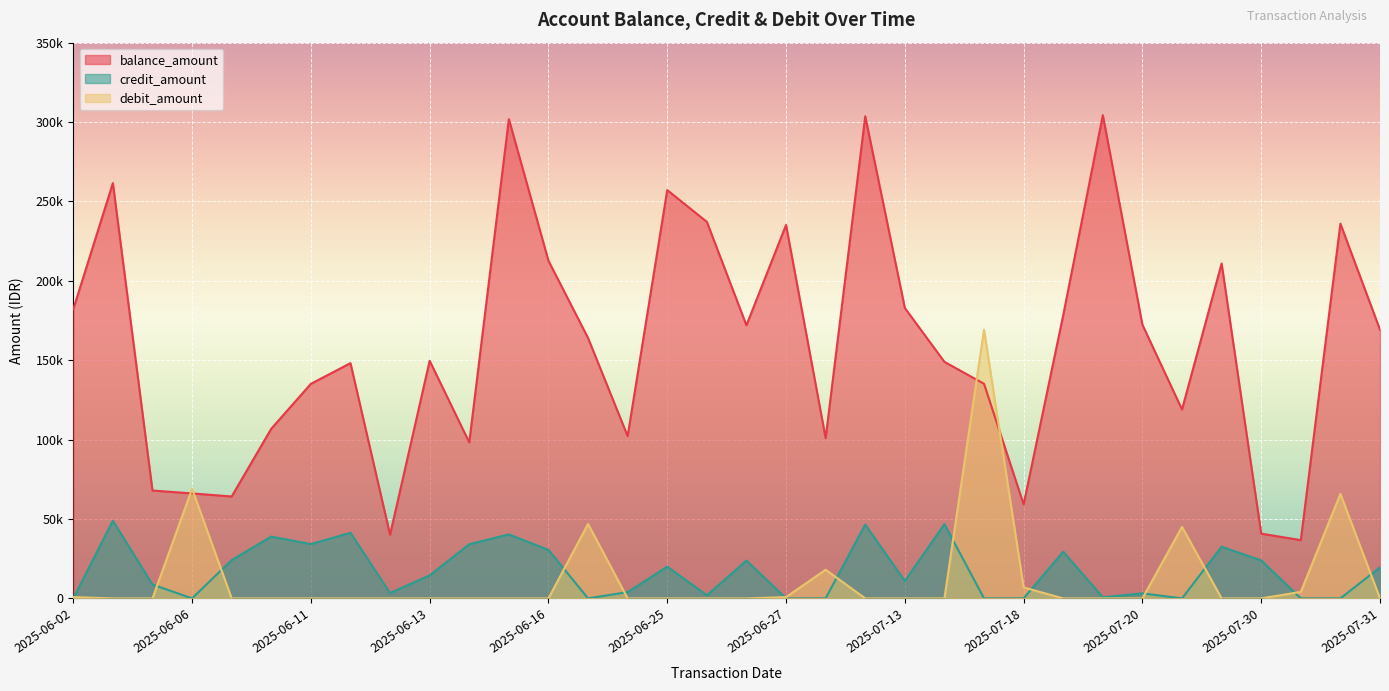

Read the balance_amount value at 2025-07-15.

148977